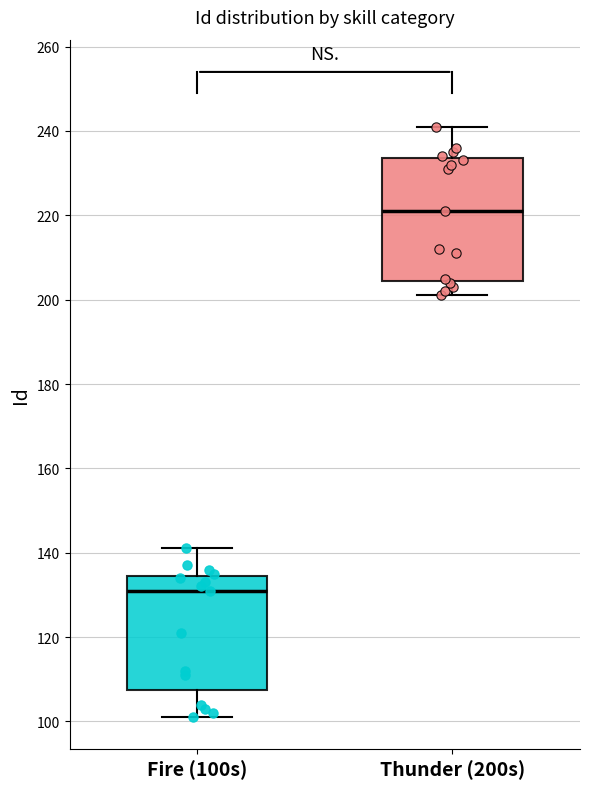

Reading left to right, read every box against the y-axis: the position of its median line, the range the box covers, and the ends of its whiskers. The values are not printed on the chart, so give them approximately, as read against the axis.

Fire (100s): median 132, box 108 to 134, whiskers 102 to 142
Thunder (200s): median 222, box 204 to 234, whiskers 202 to 242